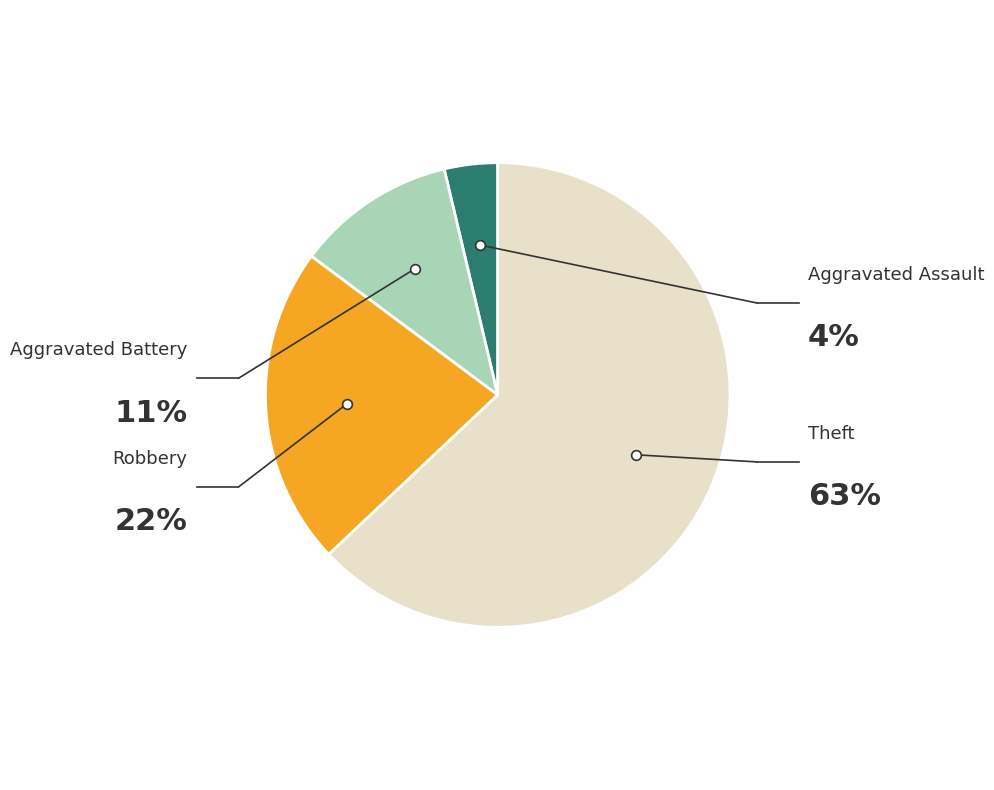

What is the smallest slice in the pie chart?

Aggravated Assault